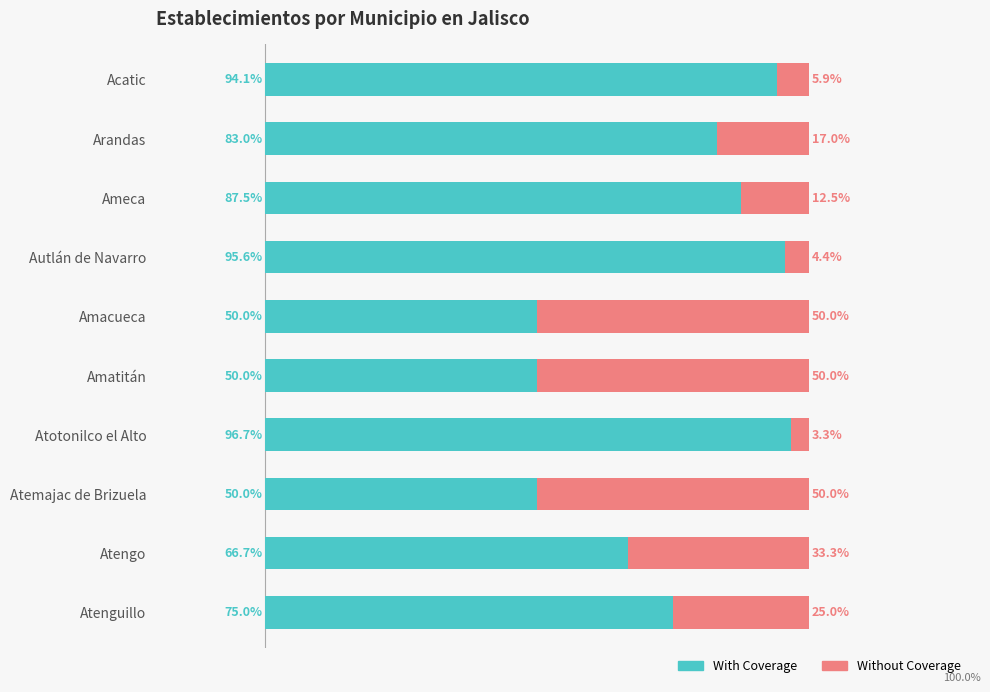

Which category has the highest value in the With Coverage series?

Atotonilco el Alto